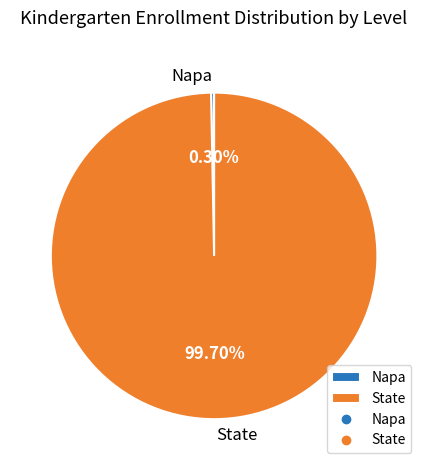

Count the number of slices in the pie.

2